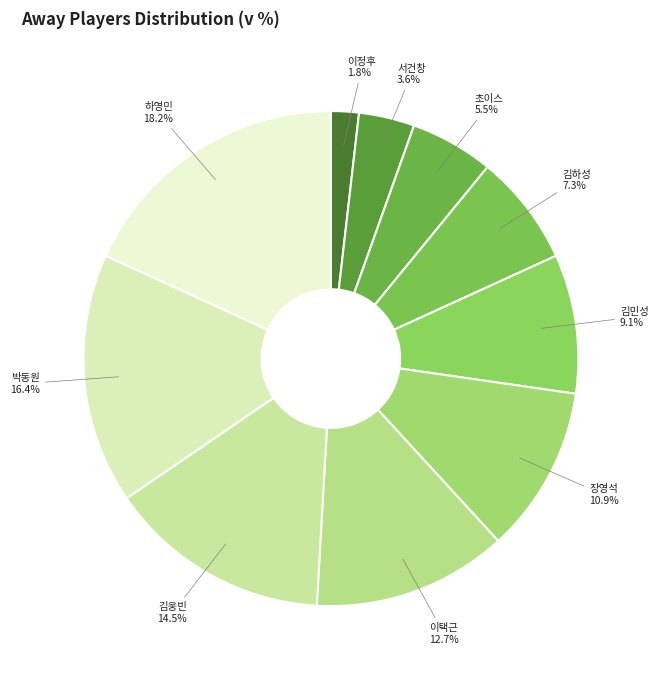

What percentage do 김민성 and 서건창 together represent?

12.7%